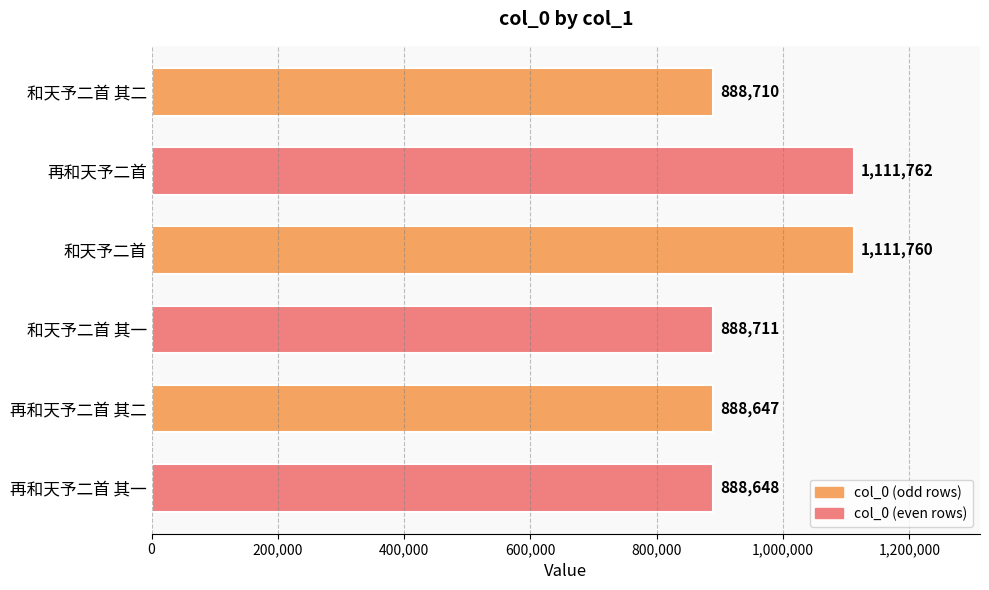

Rank the categories by value from highest to lowest.

再和天予二首, 和天予二首, 和天予二首 其一, 和天予二首 其二, 再和天予二首 其一, 再和天予二首 其二